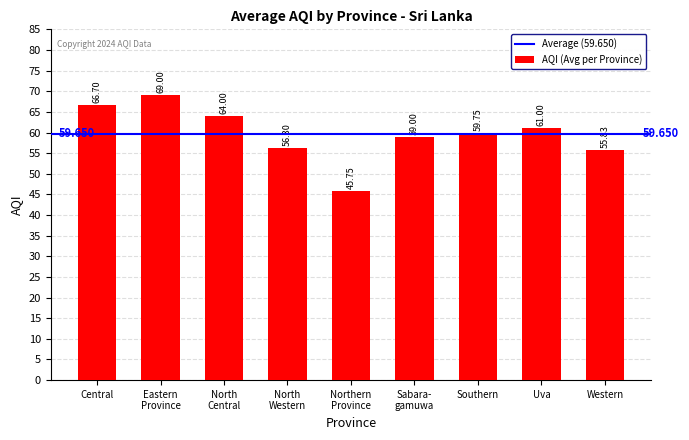

Where does the data first go above 59?

Central